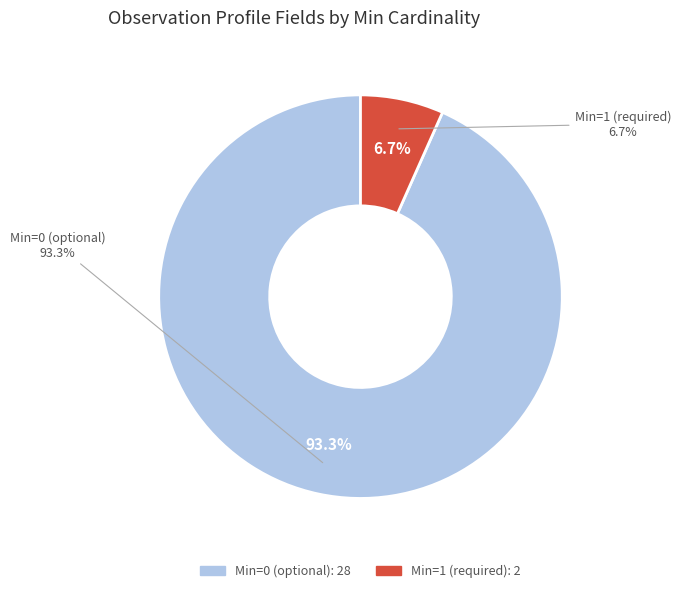

True or false: Observation.implicitRules accounts for 0% of the total.

True